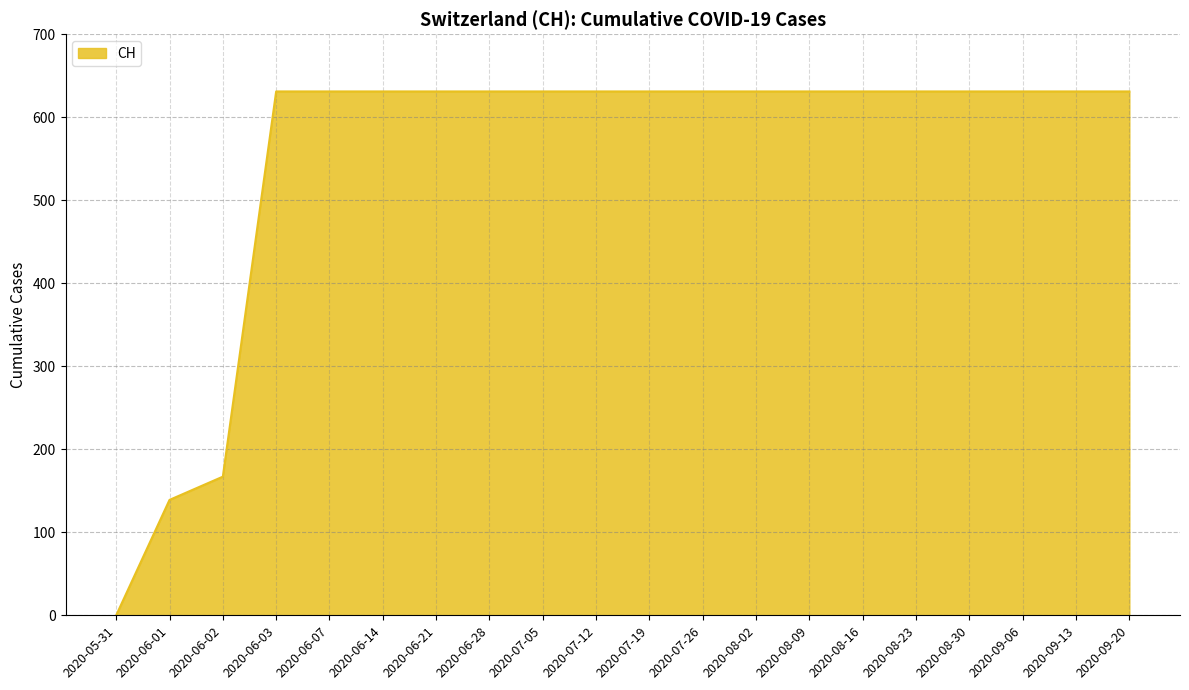

What is the average value?

552